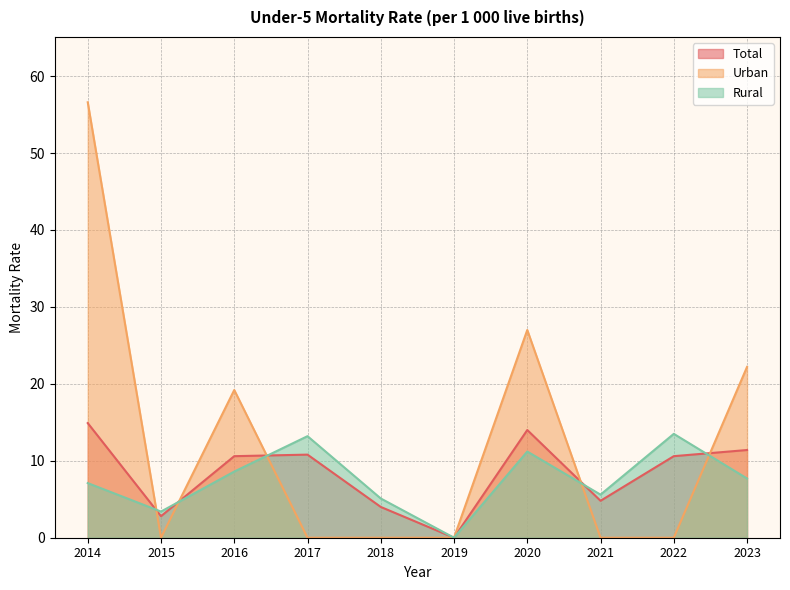

How many series are shown in this chart?

3